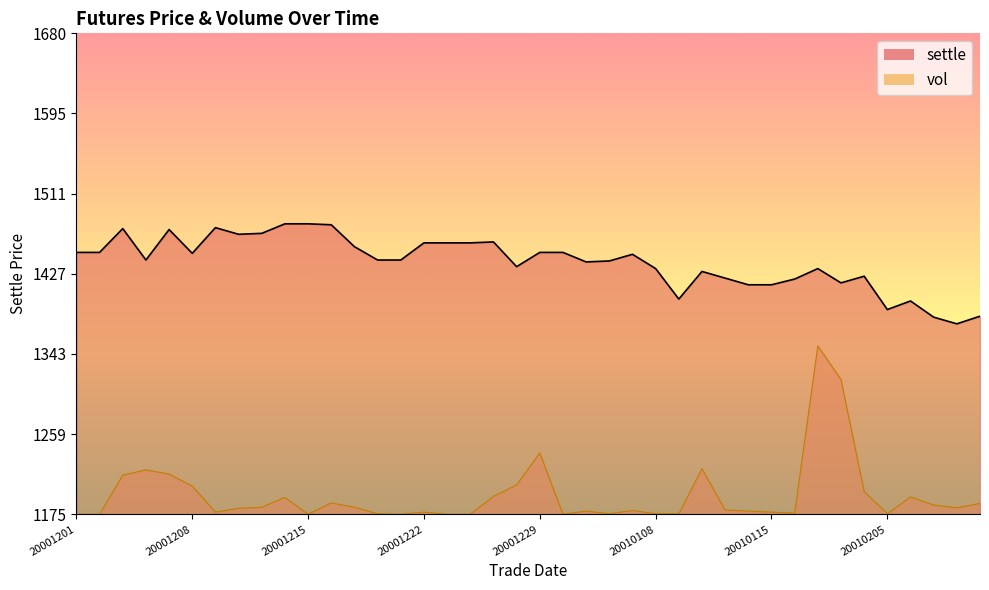

Is the value of settle_line at 20010108 greater than the value of vol_line at 20010108?

Yes